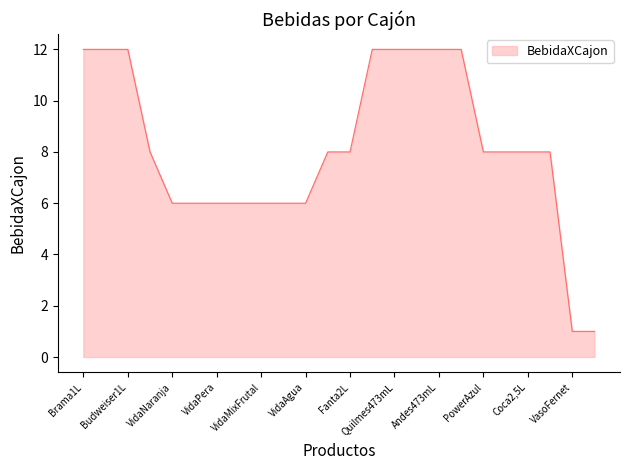

What is the maximum value shown in the chart?

12